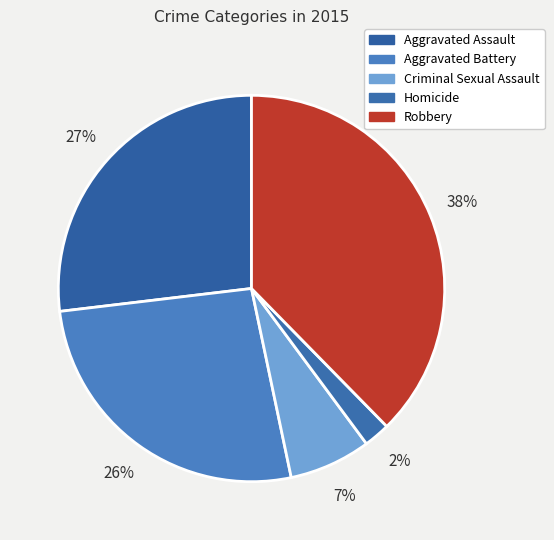

Is there a majority slice in this chart?

No